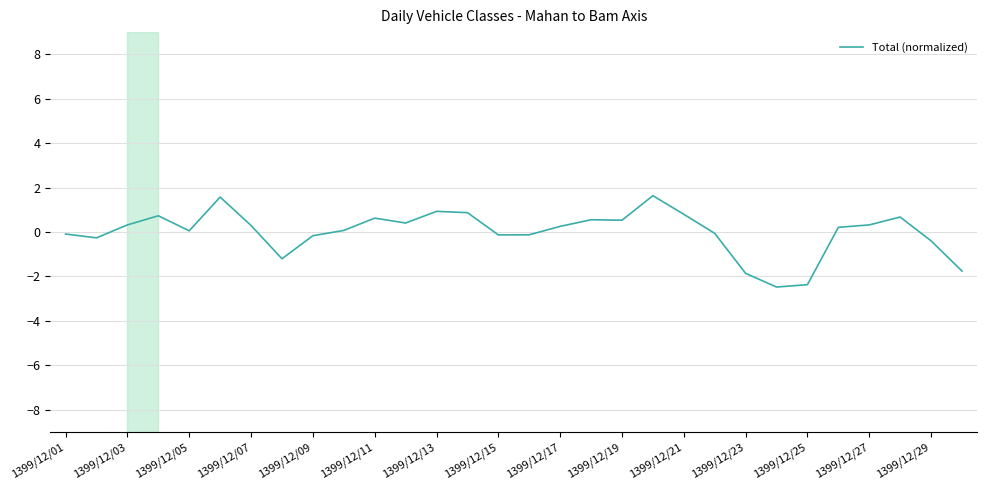

What is the smallest value displayed?

-2.5